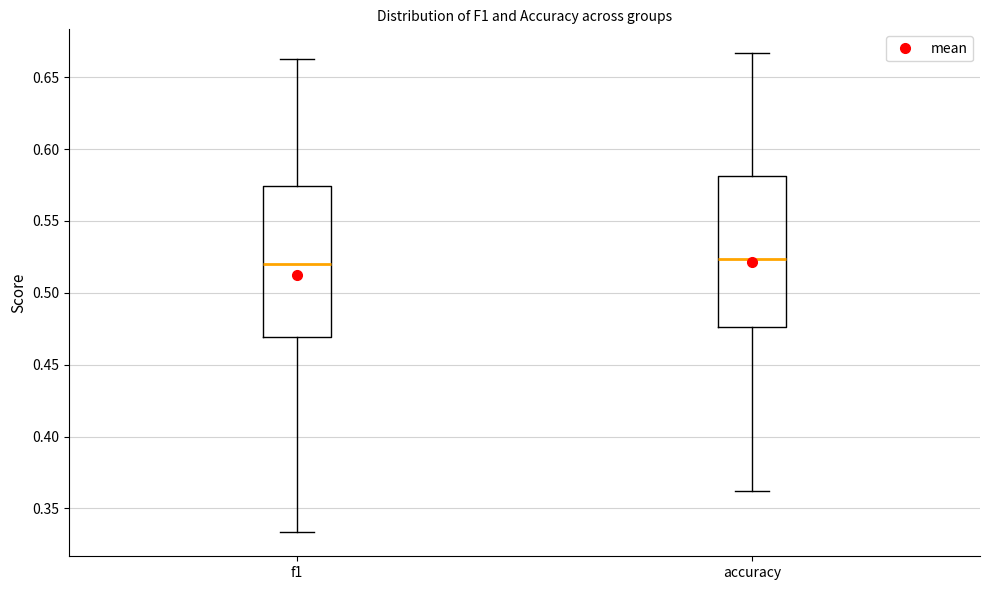

Reading left to right, read every box against the y-axis: the position of its median line, the range the box covers, and the ends of its whiskers. The values are not printed on the chart, so give them approximately, as read against the axis.

f1: median 0.520, box 0.470 to 0.575, whiskers 0.335 to 0.665
accuracy: median 0.525, box 0.475 to 0.580, whiskers 0.360 to 0.665